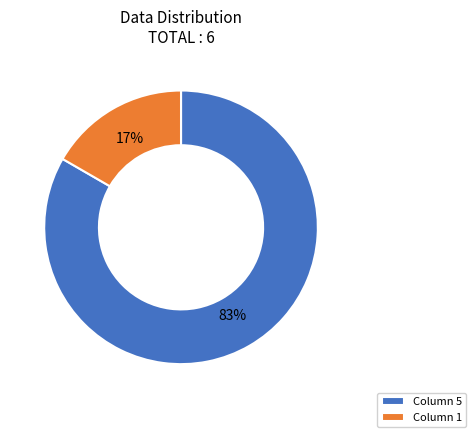

What is the largest slice in the pie chart?

Column 5